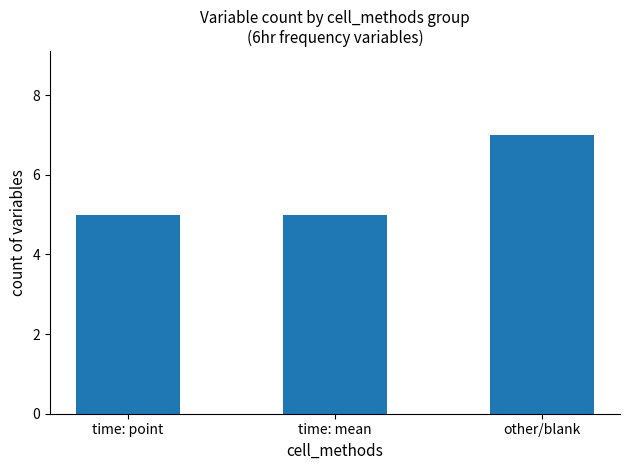

What is the label of the 2nd bar from the right?

time: mean